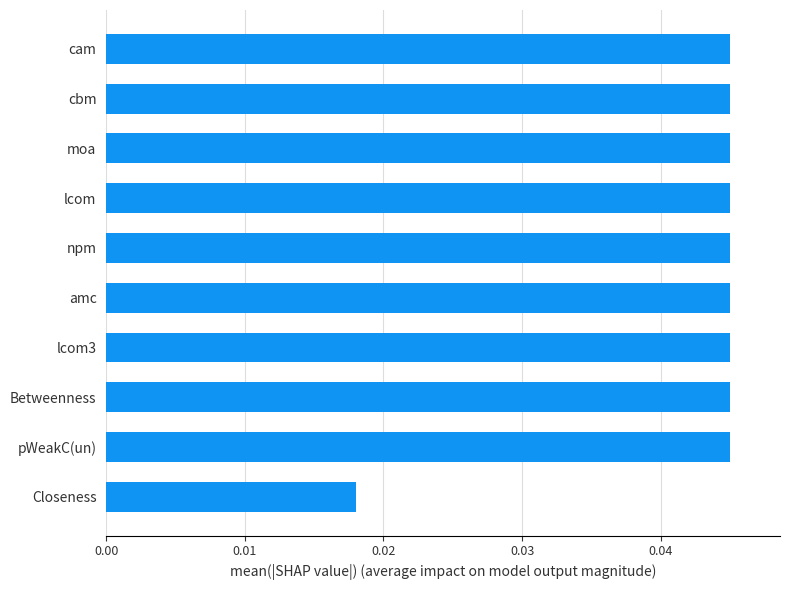

Is it true that the value at lcom3 is 0.1?

False